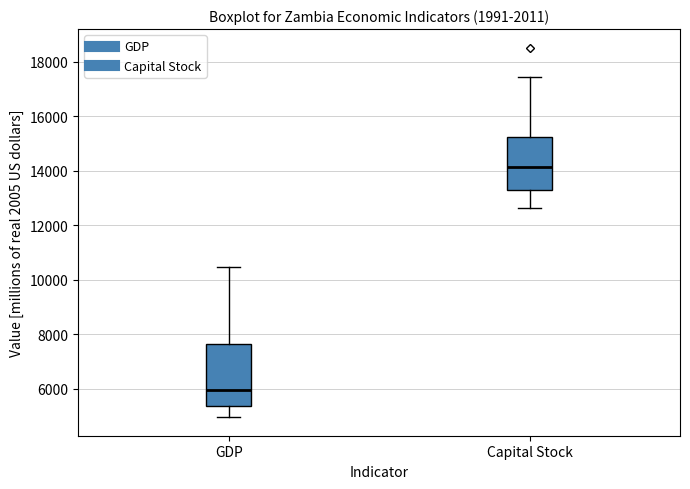

Reading left to right, transcribe this box plot: for each box, give where its median line is, the range the box spans, and where its two whiskers end, as read against the y-axis. The values are not printed on the chart, so give them approximately, as read against the axis.

GDP: median 6000, box 5400 to 7600, whiskers 5000 to 10400
Capital Stock: median 14200, box 13400 to 15200, whiskers 12600 to 17400